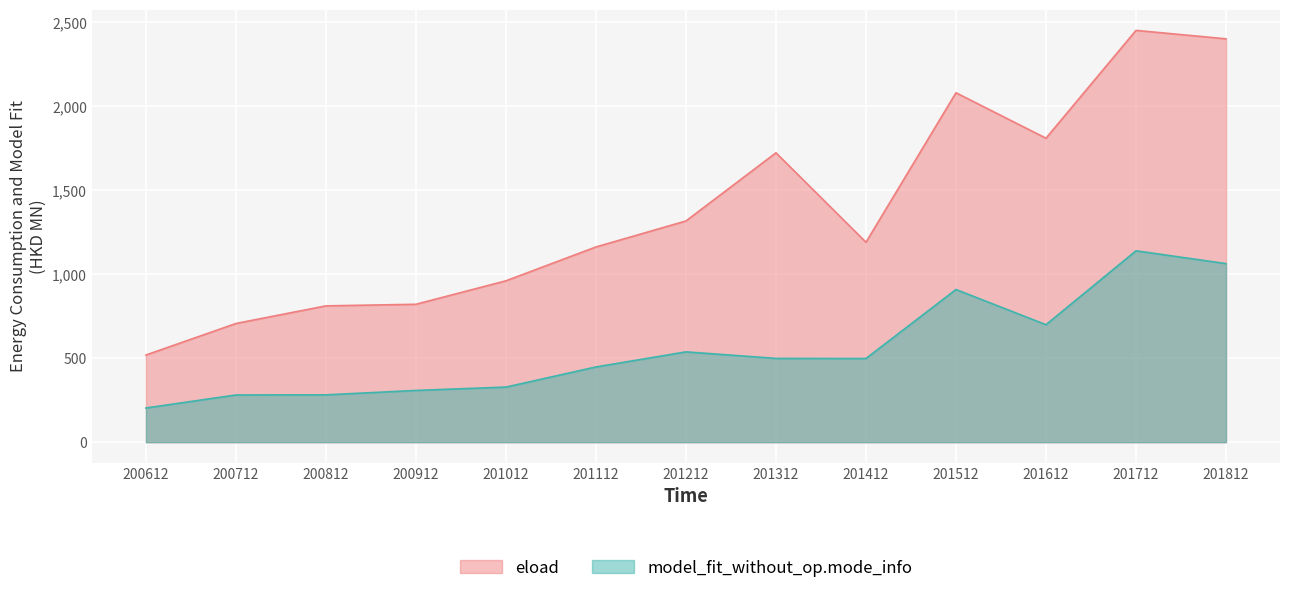

Which series has the largest range (max minus min)?

eload